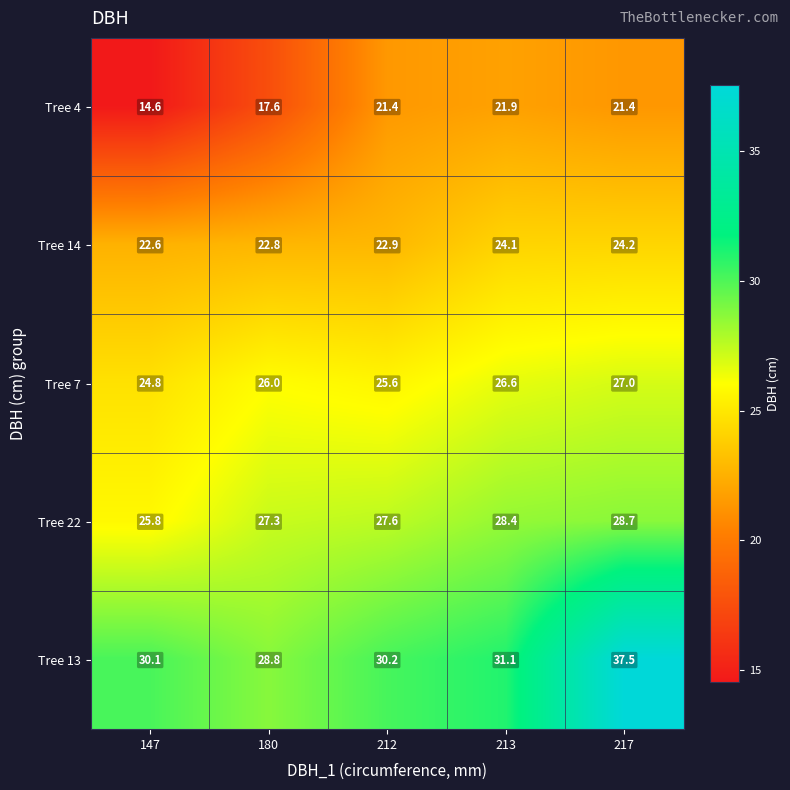

At which category does the chart reach its minimum across all series?

147